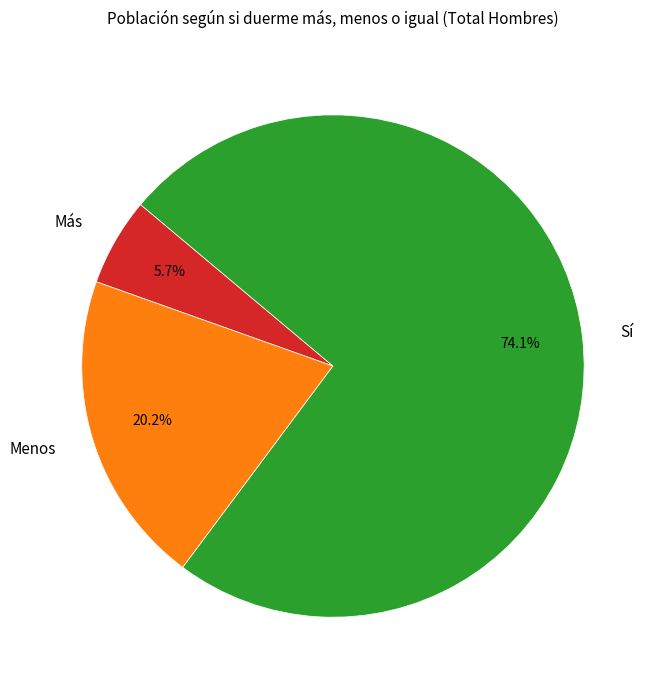

Does any single category account for the majority?

Yes